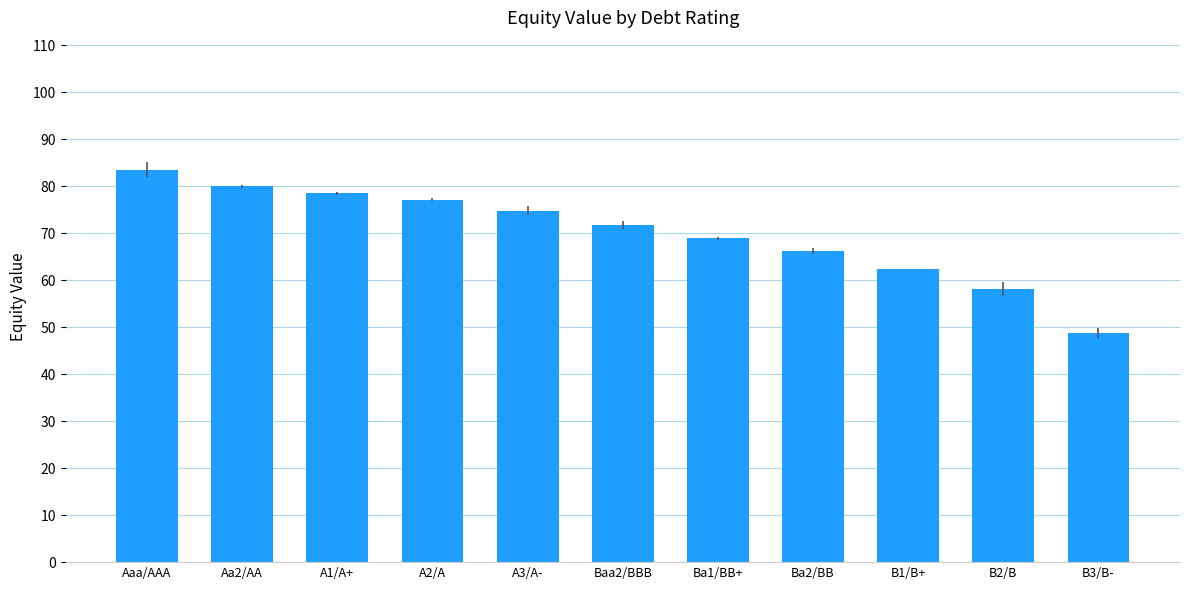

What is the change in value from Aaa/AAA to Ba1/BB+?

-14.6